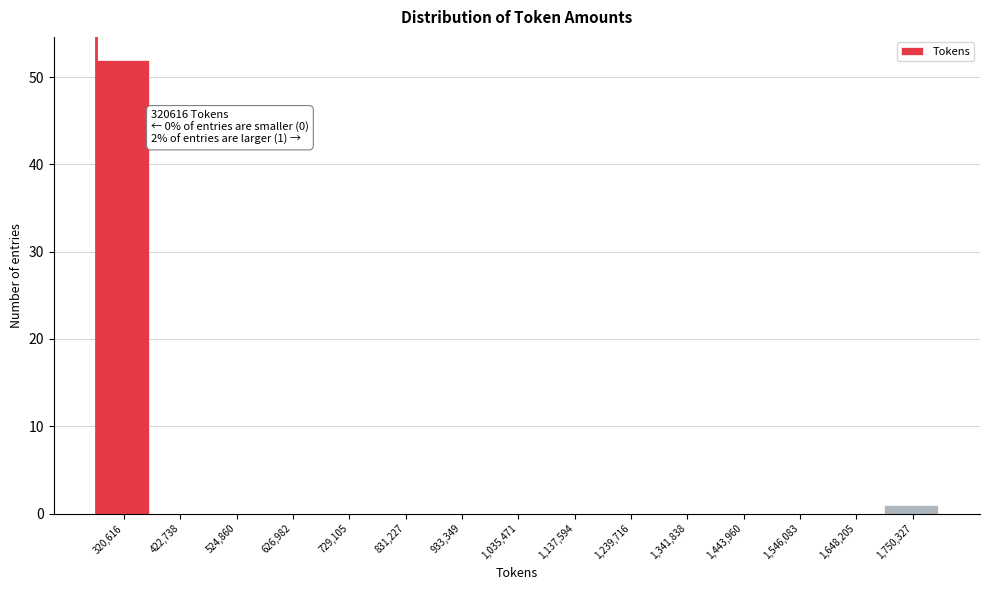

Reading right to left, list all the values displayed in this chart.

1,750,327=1	1,648,205=0	1,546,083=0	1,443,960=0	1,341,838=0	1,239,716=0	1,137,594=0	1,035,471=0	933,349=0	831,227=0	729,105=0	626,982=0	524,860=0	422,738=0	320,616=52